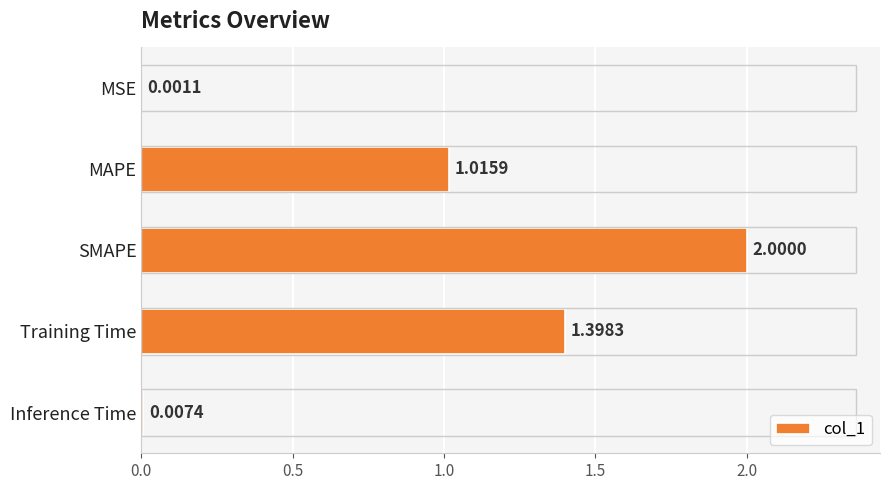

Between Training Time and SMAPE, which is larger?

SMAPE